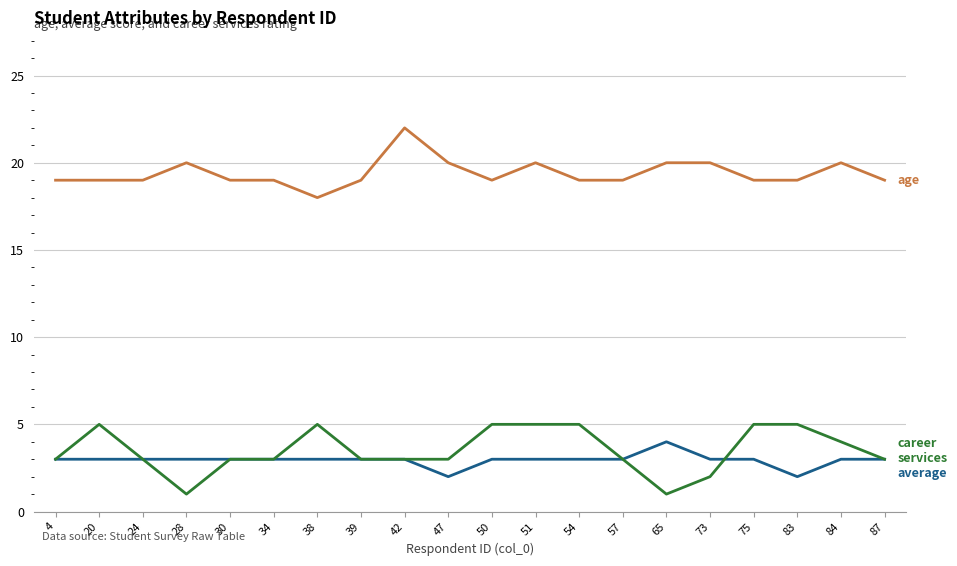

What is the difference between the highest and lowest values at 73?

18